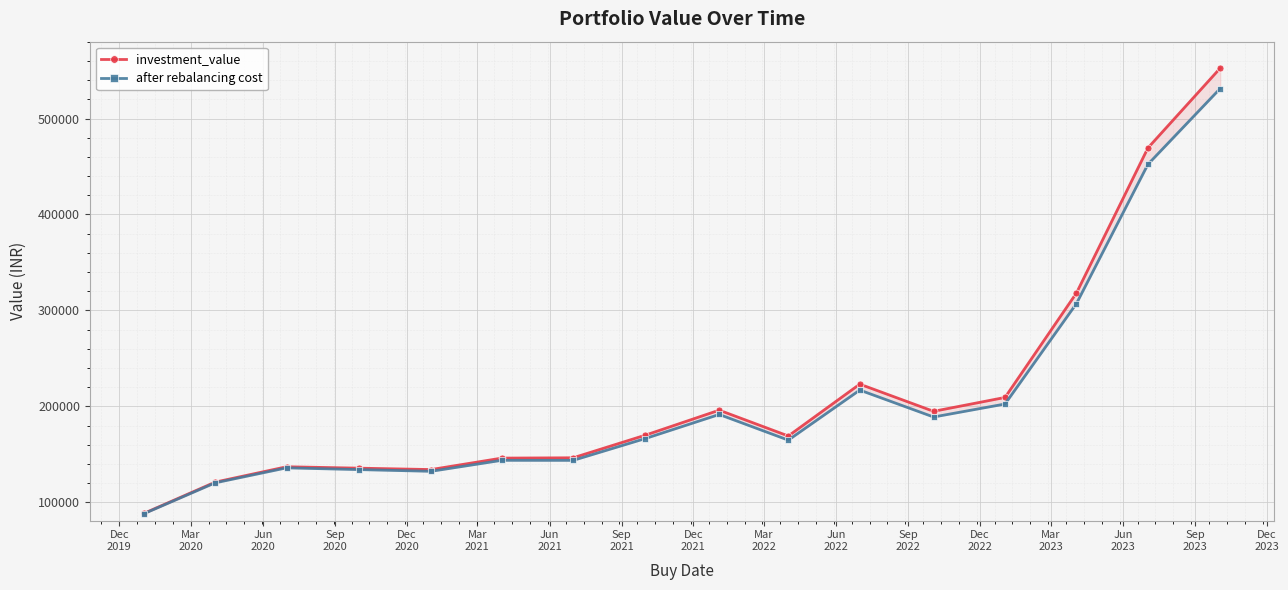

What is the label of the 3rd point from the right?

Mar
2023